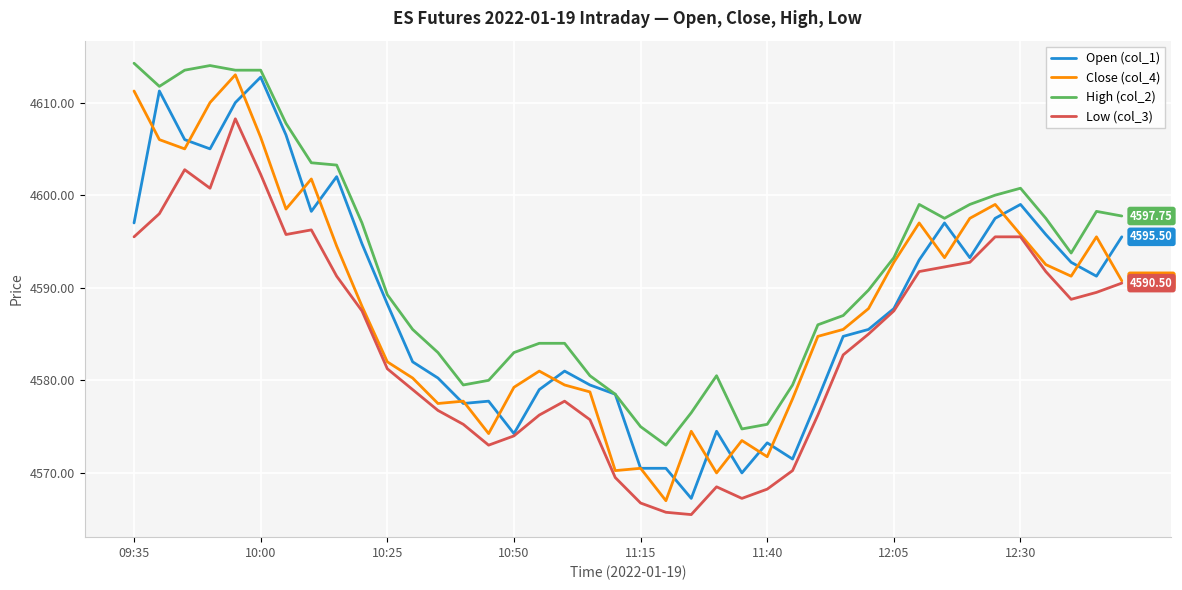

Which series has the largest total across all categories?

High (col_2)